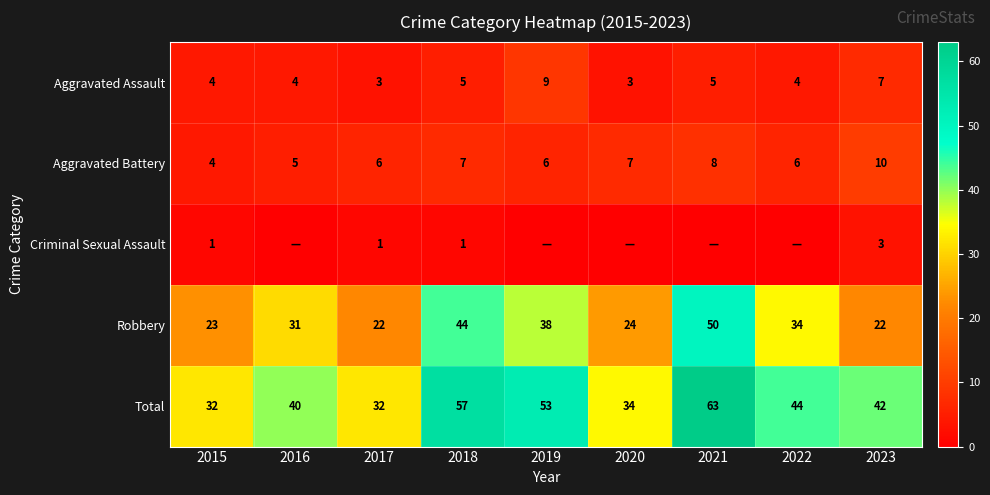

Between 2017 and 2018, which is larger?

2018